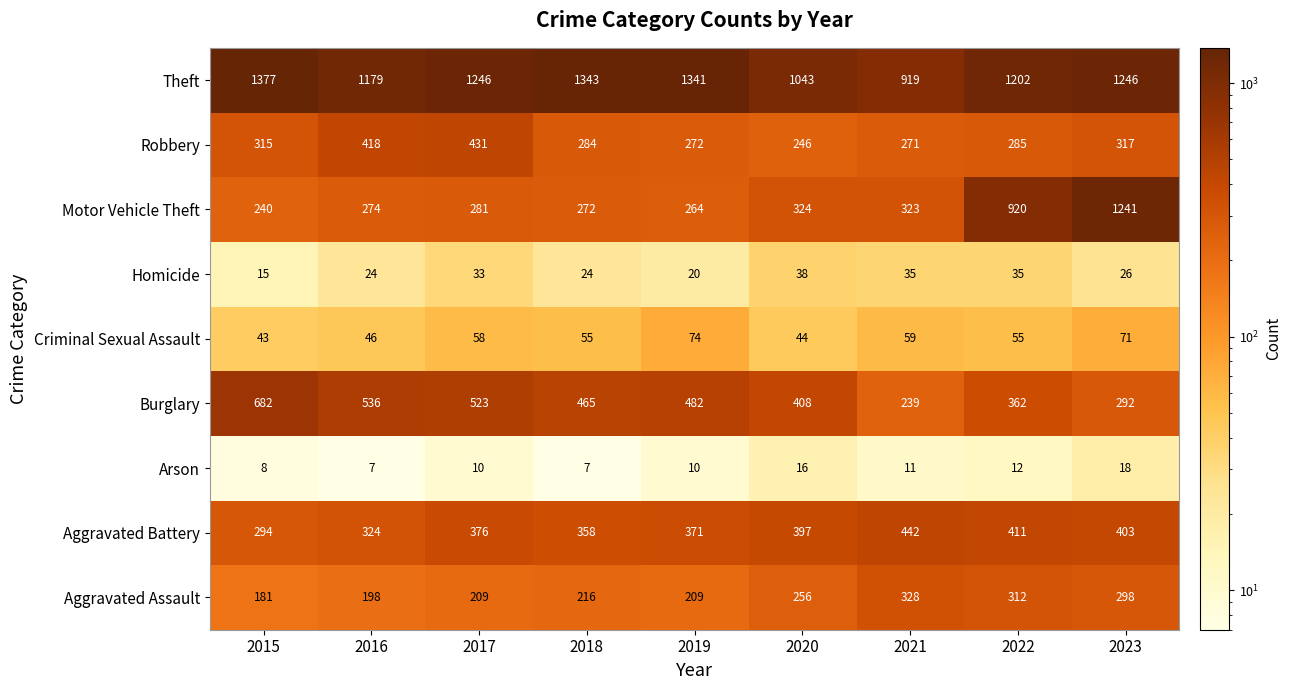

What is the total value across all series at 2018?

3024